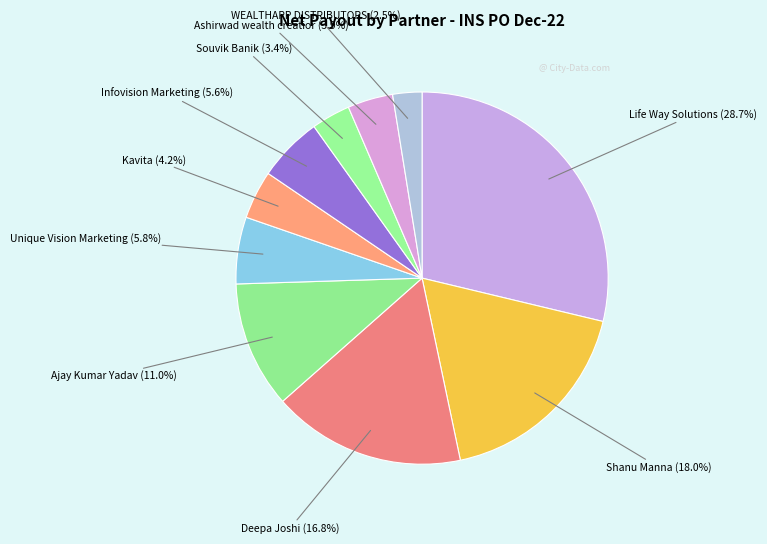

How many slices are in this pie chart?

10